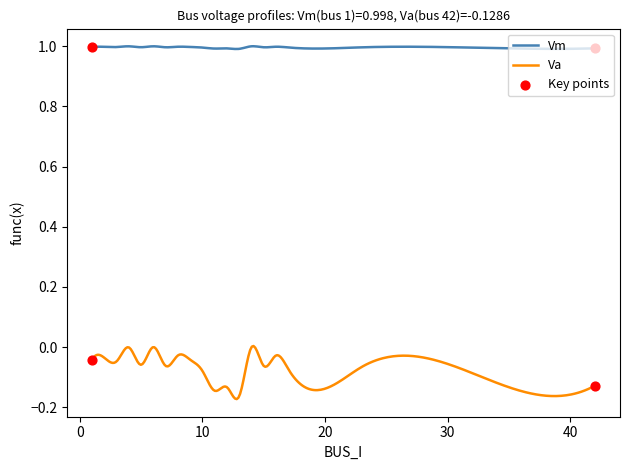

Which series has the largest total across all categories?

Vm